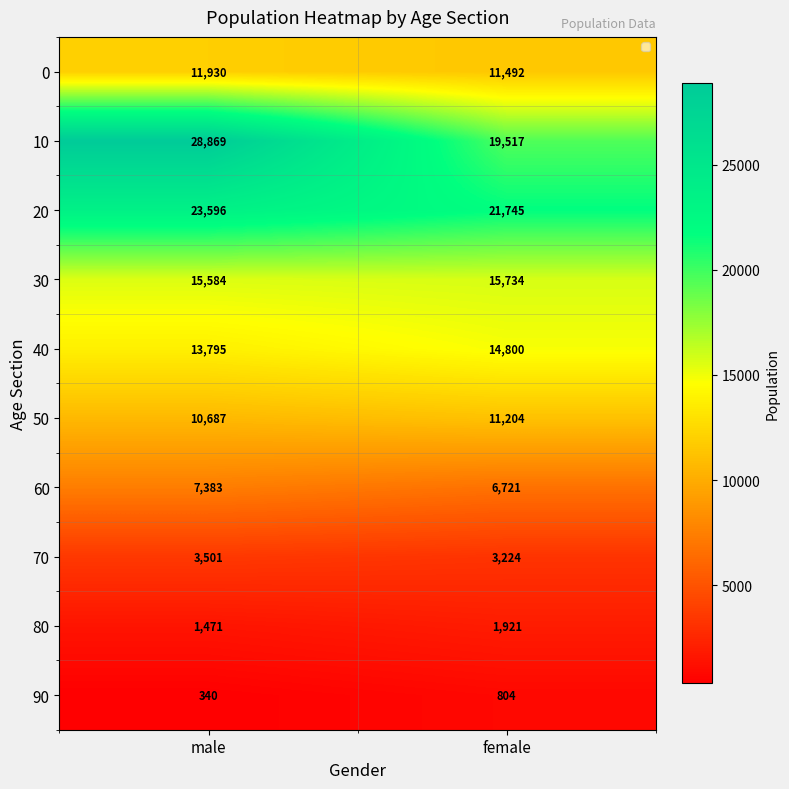

Count the number of data series in this chart.

10